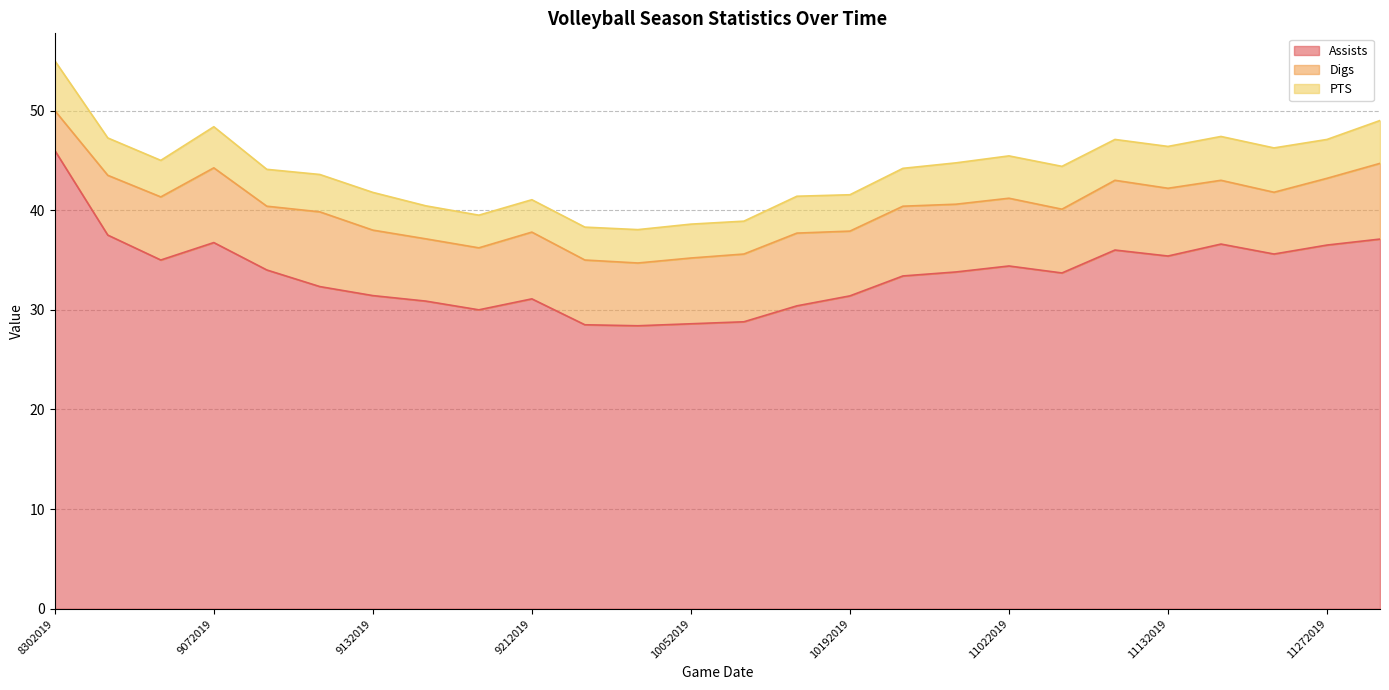

What is the value of the PTS point at the 9th from the left?

3.3